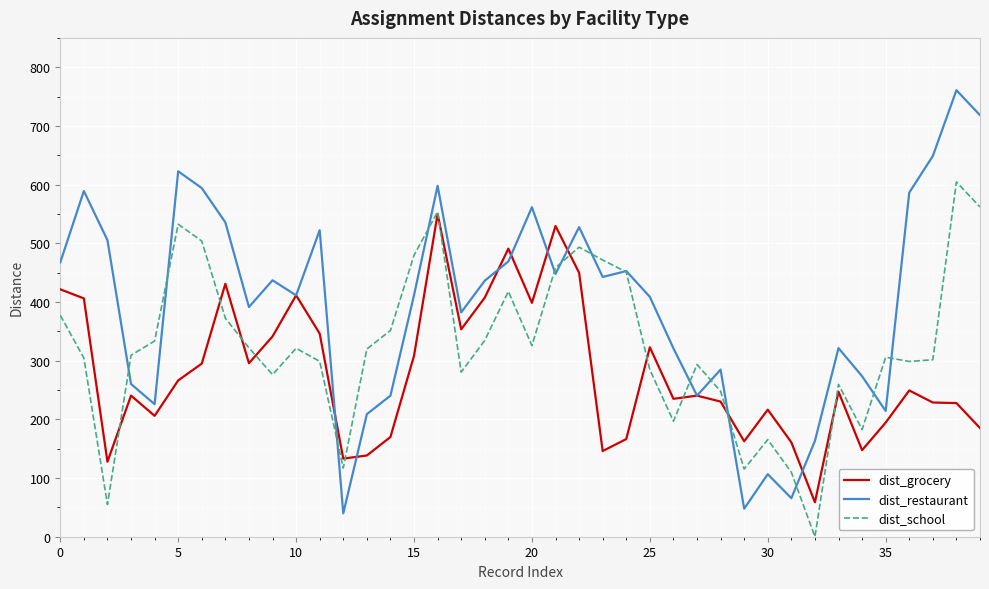

Which series has the largest total across all categories?

dist_restaurant